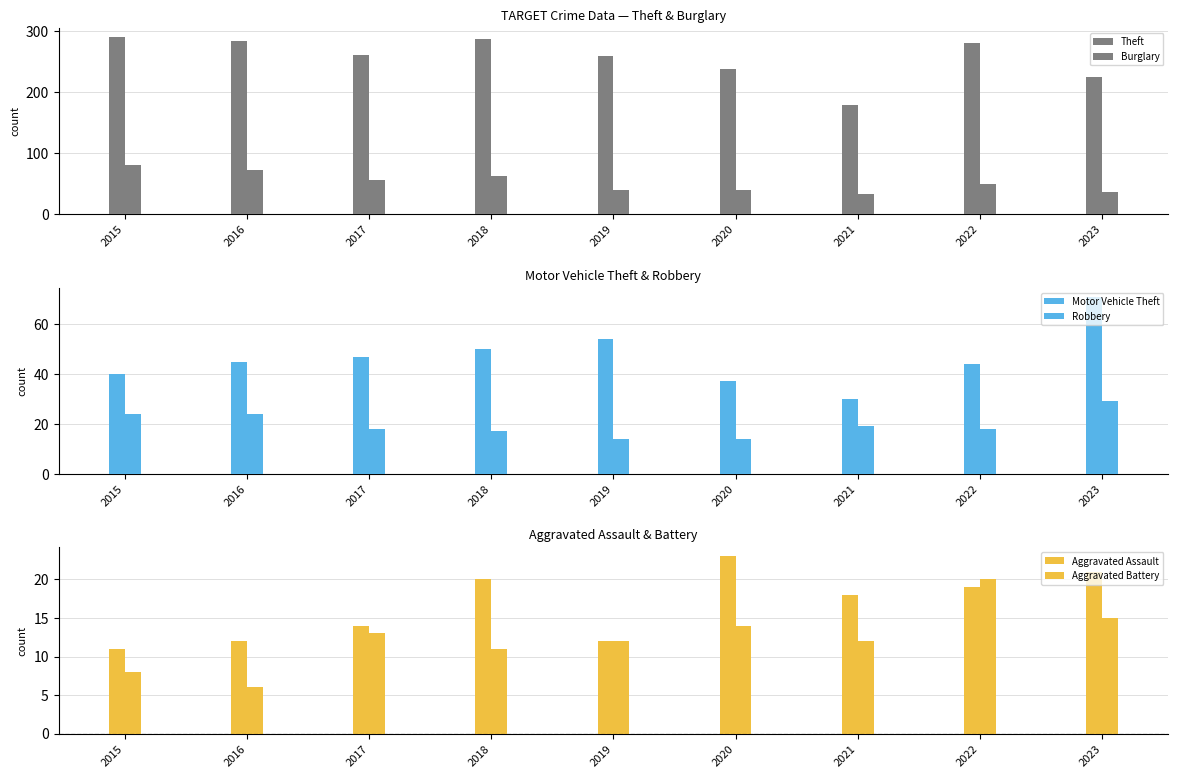

What is the difference between the Aggravated Assault values at 2022 and 2023?

2